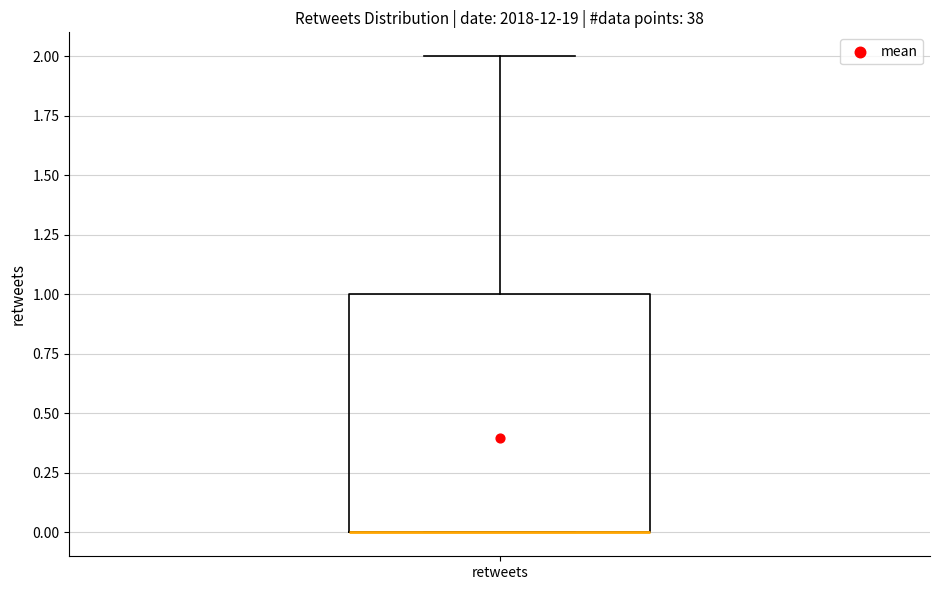

Read this box plot against the y-axis: the position of the median line, the range covered by the box, and the ends of both whiskers. The values are not printed on the chart, so give them approximately, as read against the axis.

median 0 (drawn on the box's lower edge), box 0 to 1, whiskers 0 to 2